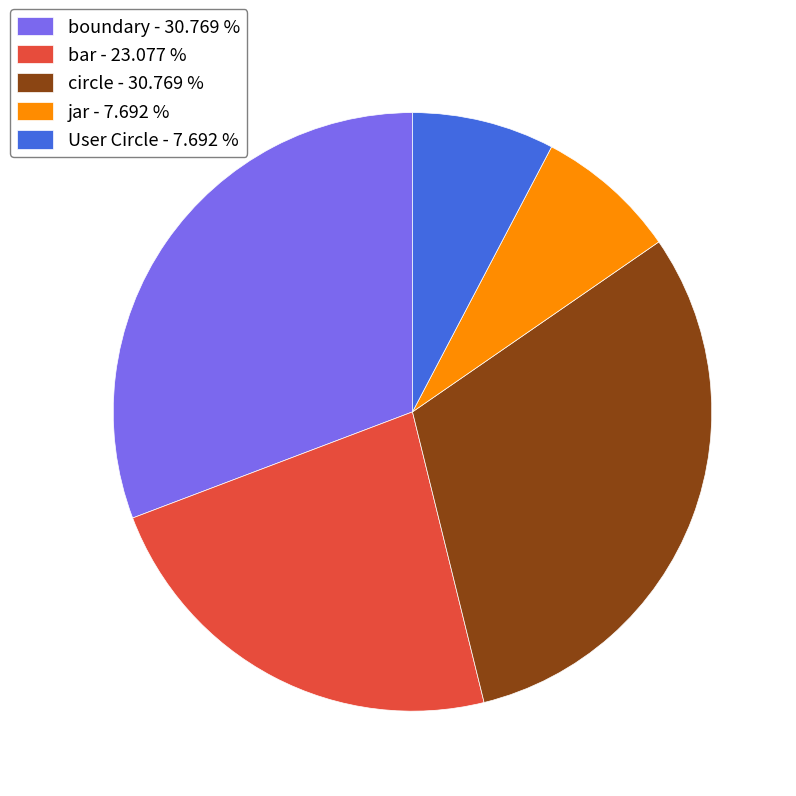

Is the sum of User Circle - 7.692 % and jar - 7.692 % greater than half?

No